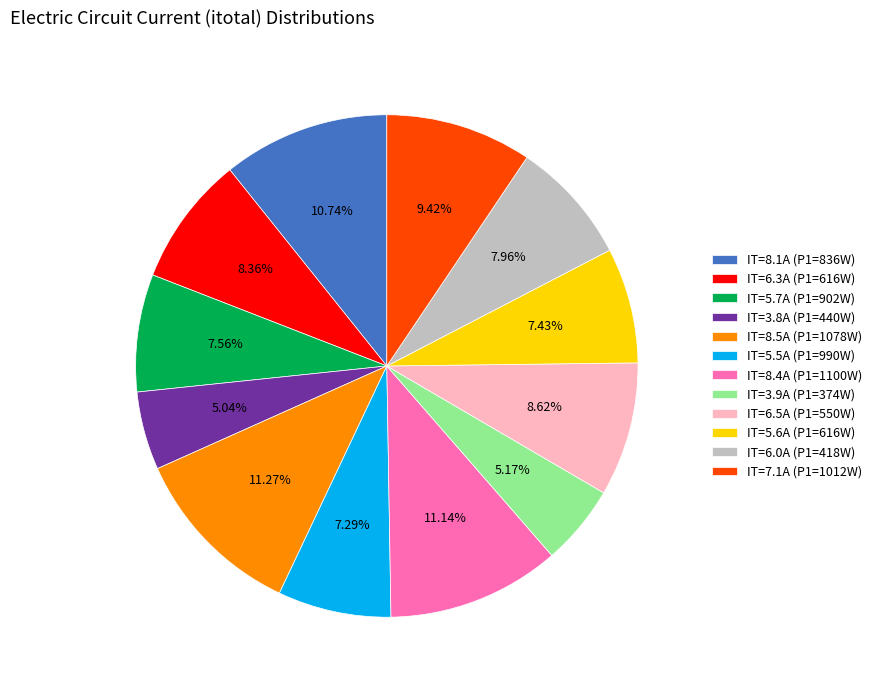

Count the number of slices in the pie.

12